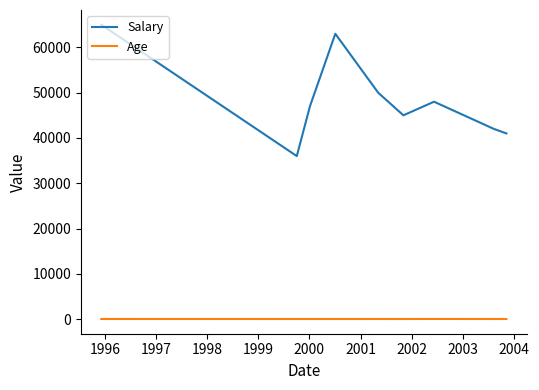

List the series in order of their peak value, highest first.

Salary, Age